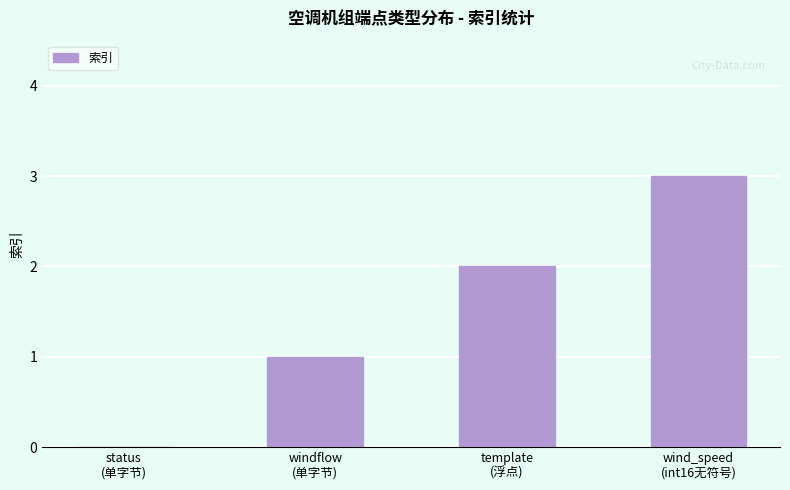

What is the maximum value shown in the chart?

3